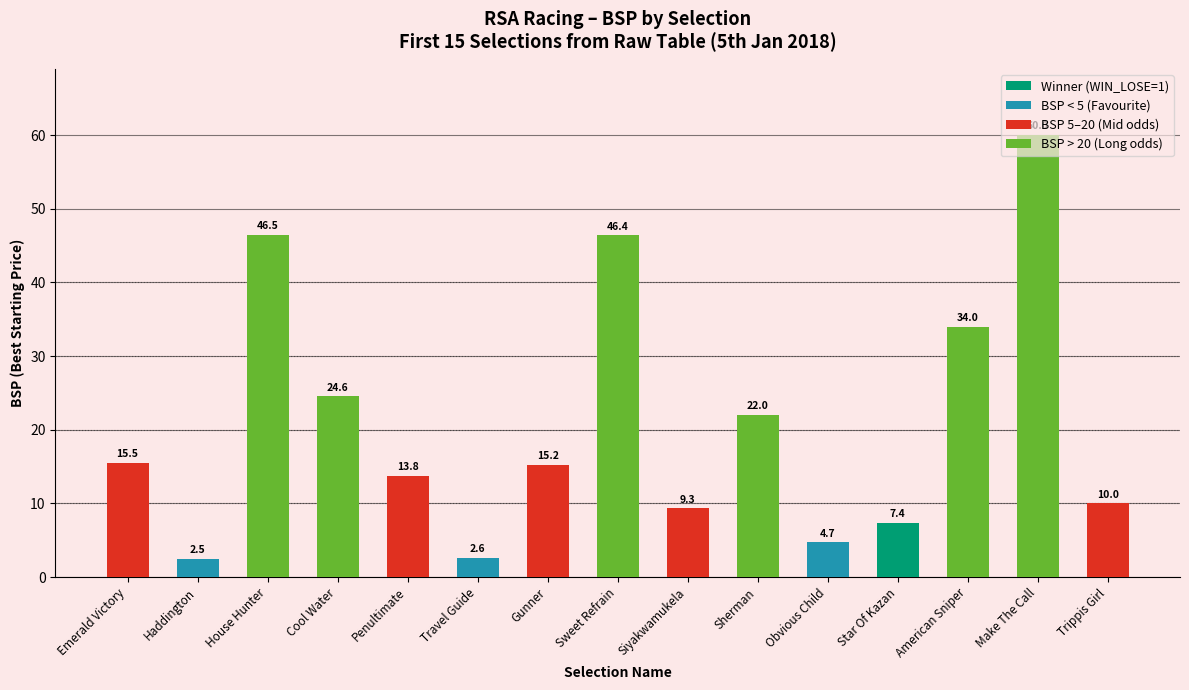

Between Travel Guide and Emerald Victory, which is larger?

Emerald Victory